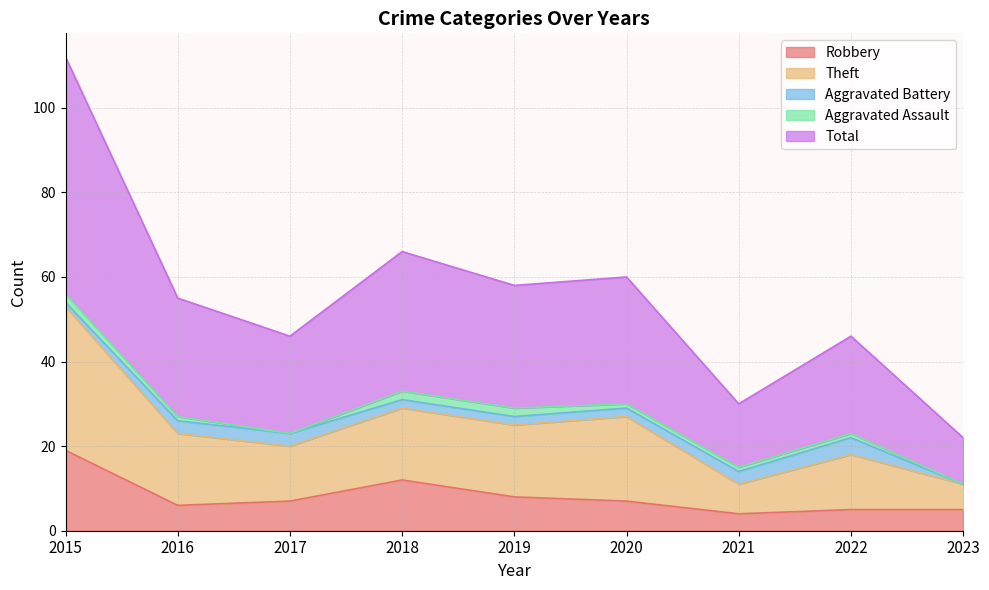

What is the lowest value of the Robbery series?

4